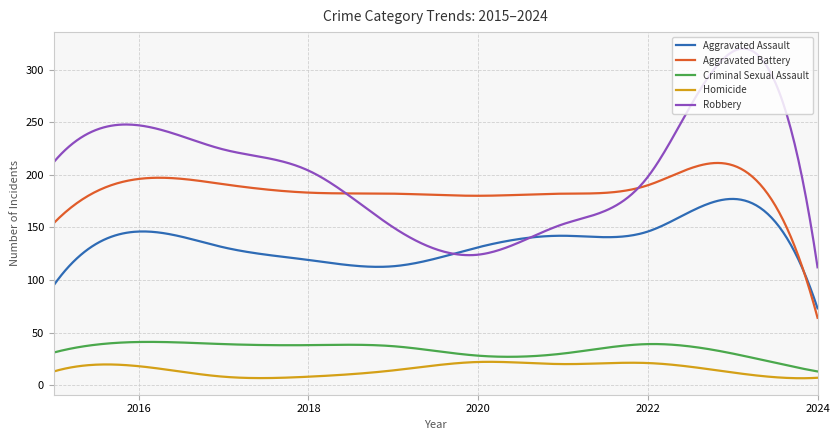

True or false: Homicide and Robbery cross at least once.

False